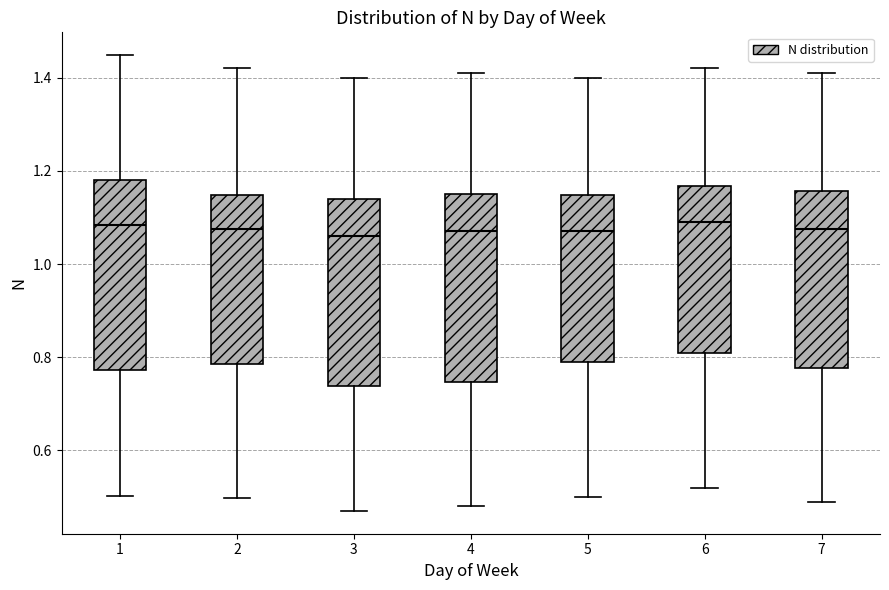

Reading left to right, transcribe this box plot: for each box, give where its median line is, the range the box spans, and where its two whiskers end, as read against the y-axis. The values are not printed on the chart, so give them approximately, as read against the axis.

1: median 1.08, box 0.78 to 1.18, whiskers 0.50 to 1.44
2: median 1.08, box 0.78 to 1.14, whiskers 0.50 to 1.42
3: median 1.06, box 0.74 to 1.14, whiskers 0.48 to 1.40
4: median 1.08, box 0.74 to 1.16, whiskers 0.48 to 1.42
5: median 1.08, box 0.80 to 1.14, whiskers 0.50 to 1.40
6: median 1.10, box 0.82 to 1.16, whiskers 0.52 to 1.42
7: median 1.08, box 0.78 to 1.16, whiskers 0.50 to 1.42